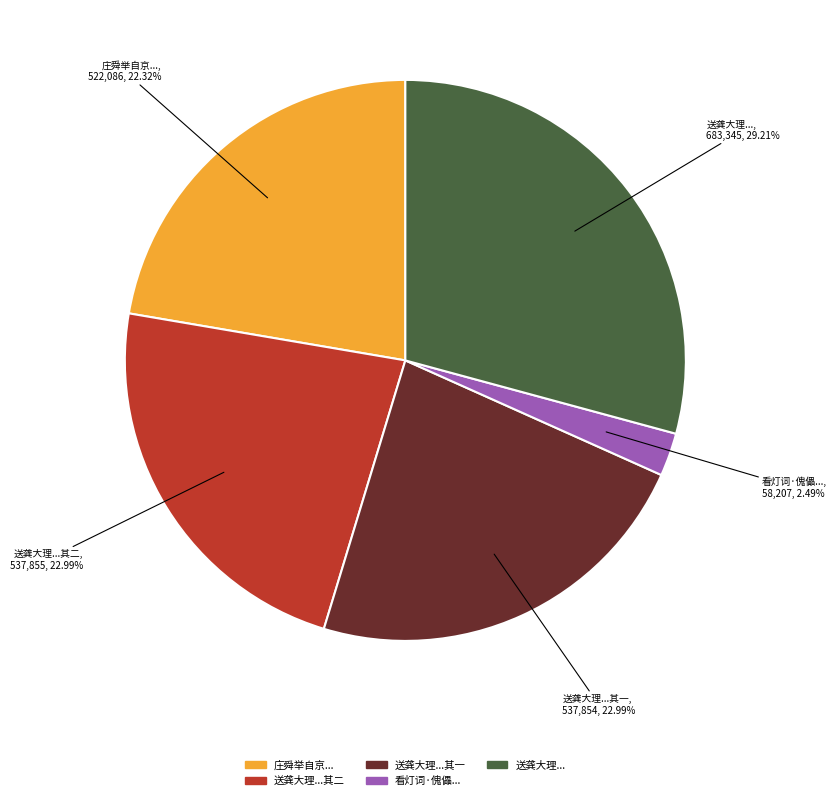

Approximately how many times larger is the value at 庄舜举自京... compared to 送龚大理...其一?

1.0